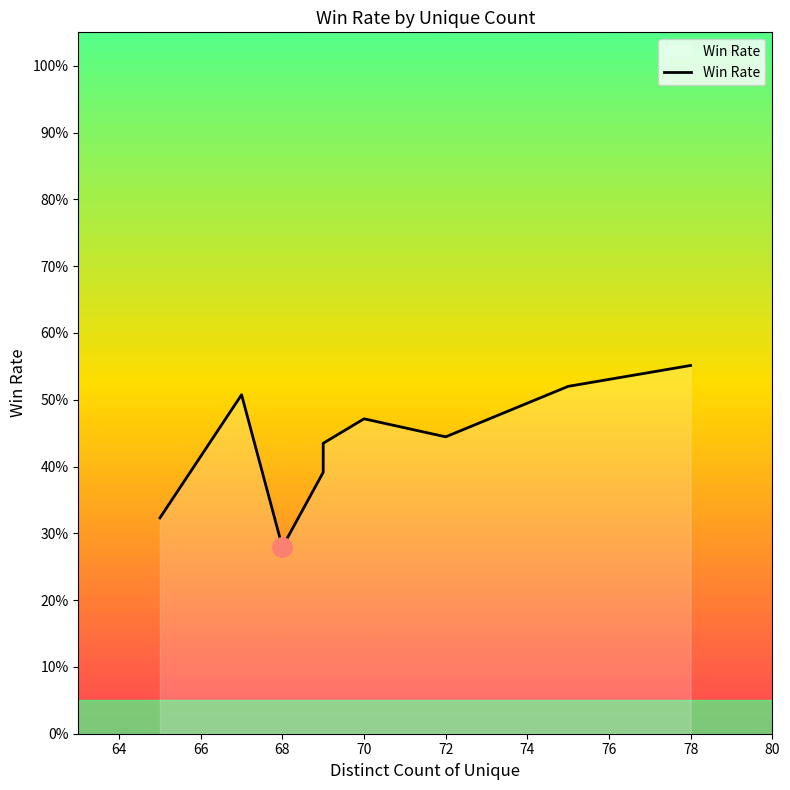

True or false: the data shows 0.8 at 70.

False